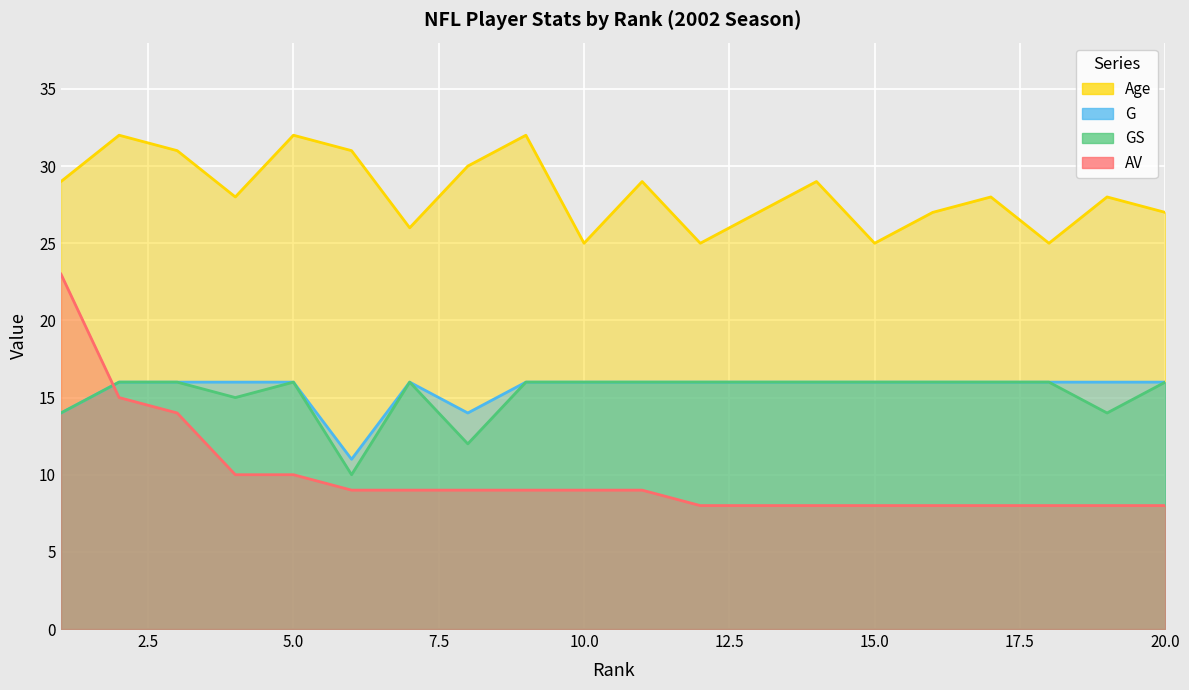

The G series shows 22 at 12. True or false?

False